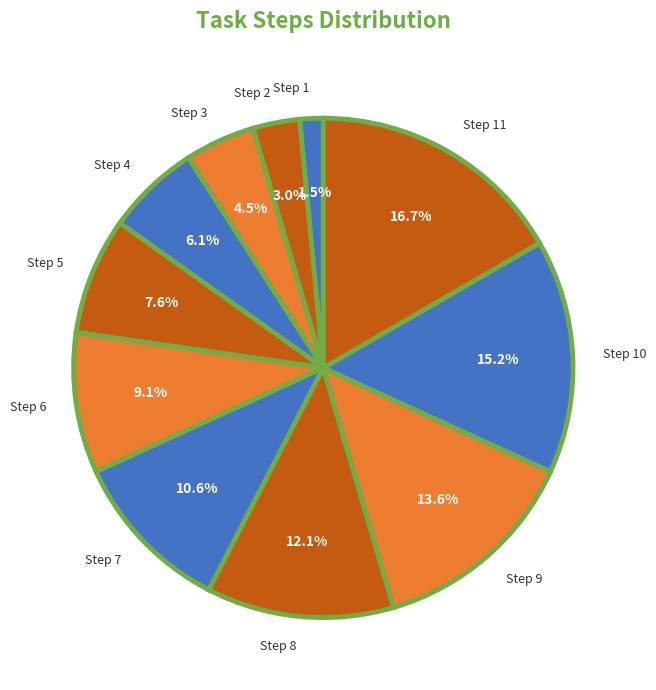

Is the sum of Step 2 and Step 11 greater than half?

No